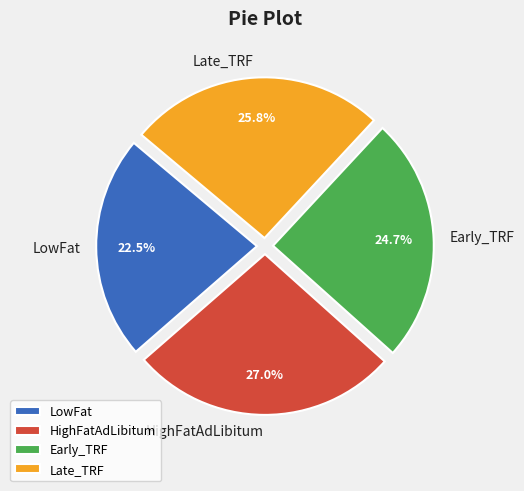

How many slices are in this pie chart?

4